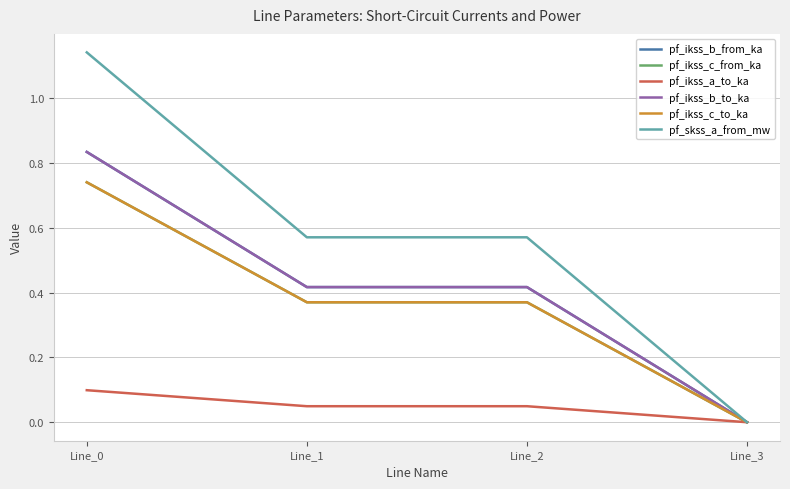

Which category has the highest value in the pf_ikss_a_to_ka series?

Line_0